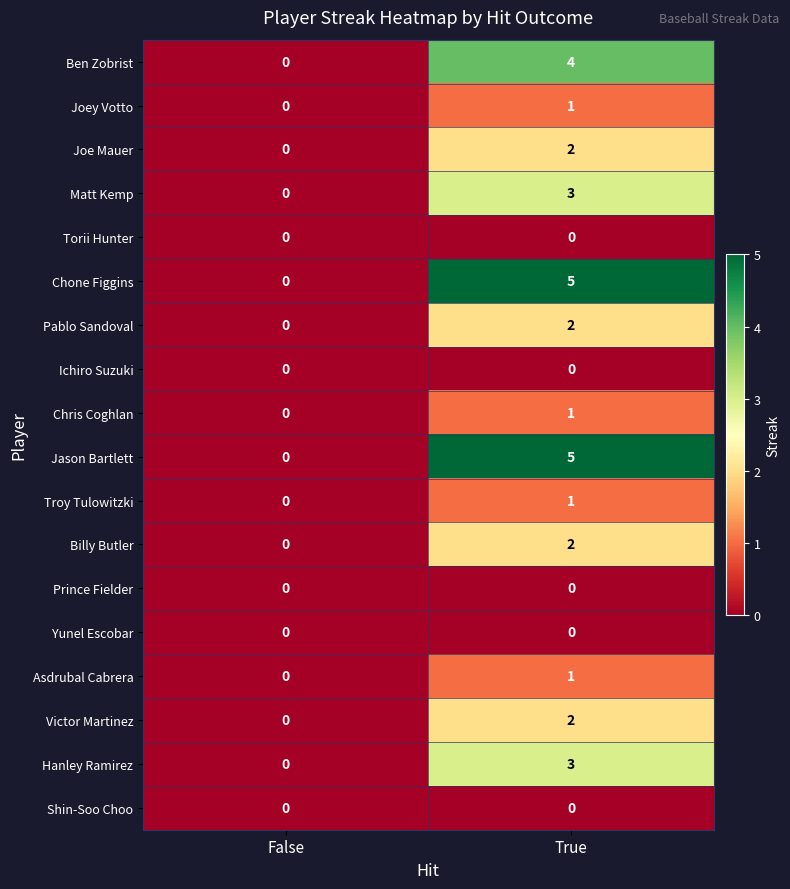

What is the total value across all series at True?

32